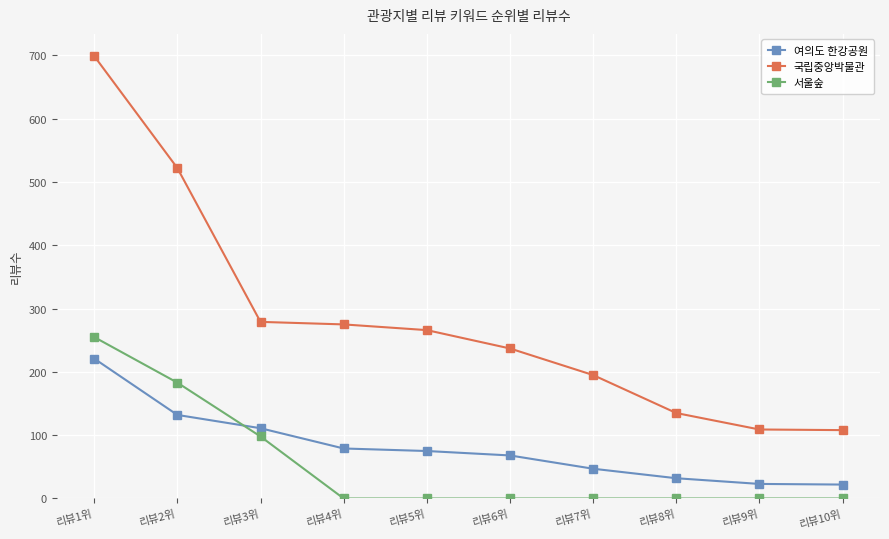

Rank the series at 리뷰8위 from lowest to highest value.

서울숲, 여의도 한강공원, 국립중앙박물관